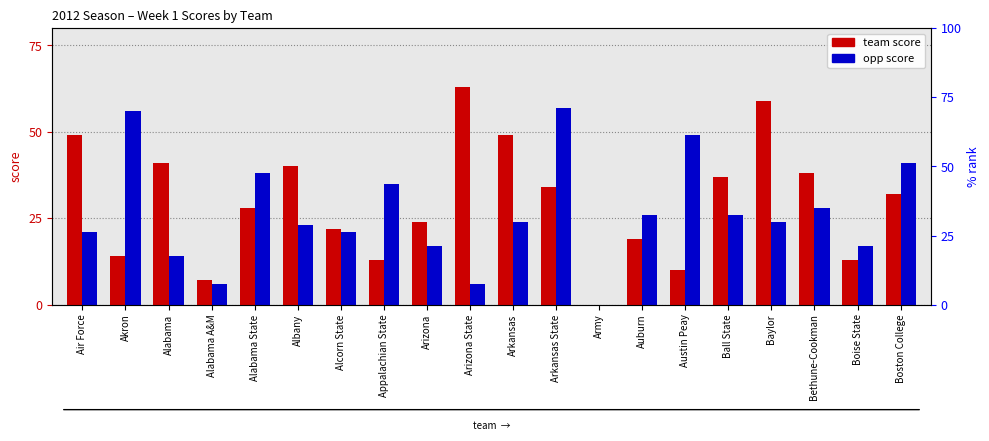

Which series has the largest total across all categories?

team score